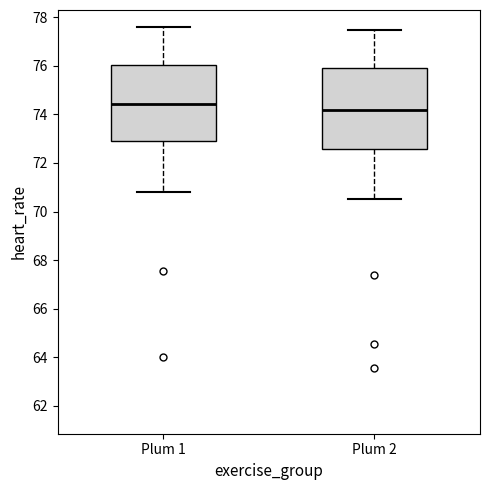

Reading left to right, transcribe this box plot: for each box, give where its median line is, the range the box spans, and where its two whiskers end, as read against the y-axis. The values are not printed on the chart, so give them approximately, as read against the axis.

Plum 1: median 74.4, box 73.0 to 76.0, whiskers 70.8 to 77.6
Plum 2: median 74.2, box 72.6 to 76.0, whiskers 70.6 to 77.4